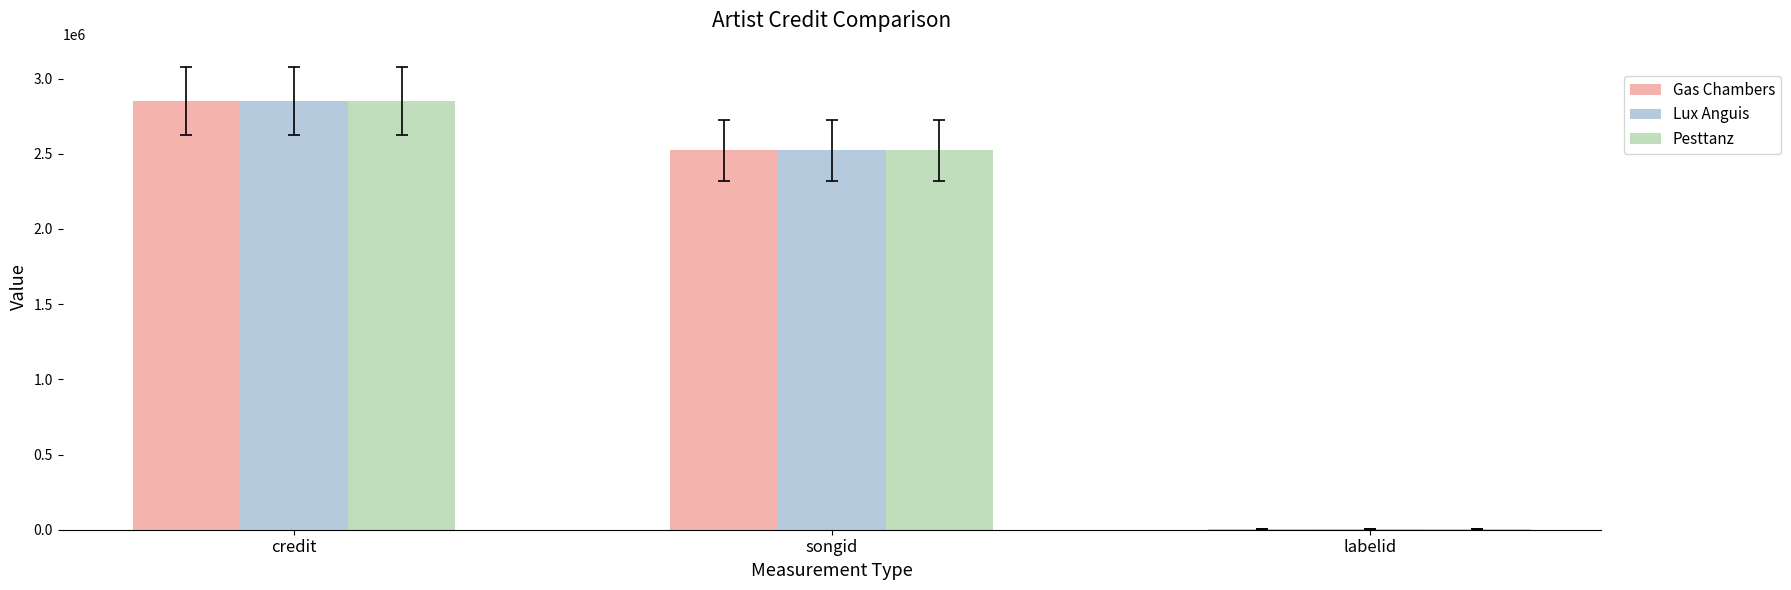

What is the total value across all series at credit?

8551638